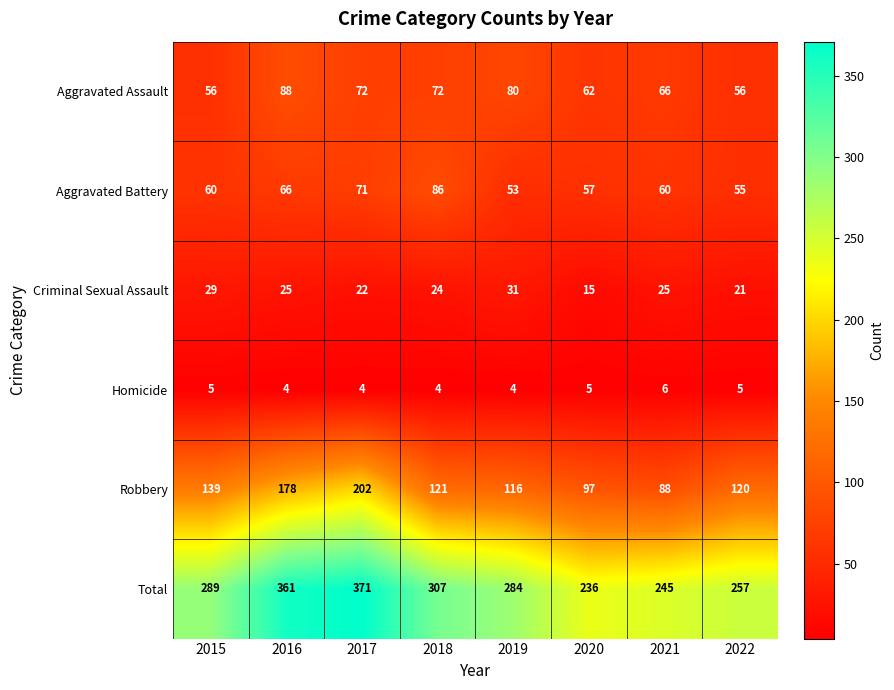

Which series has the largest range (max minus min)?

Total